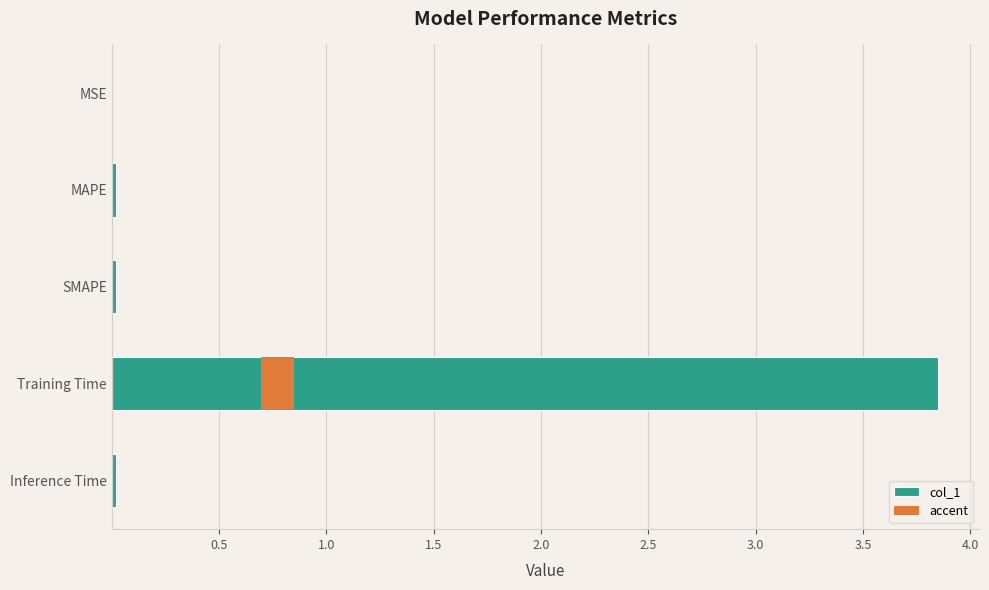

True or false: the data shows 5.3 at Training Time.

False